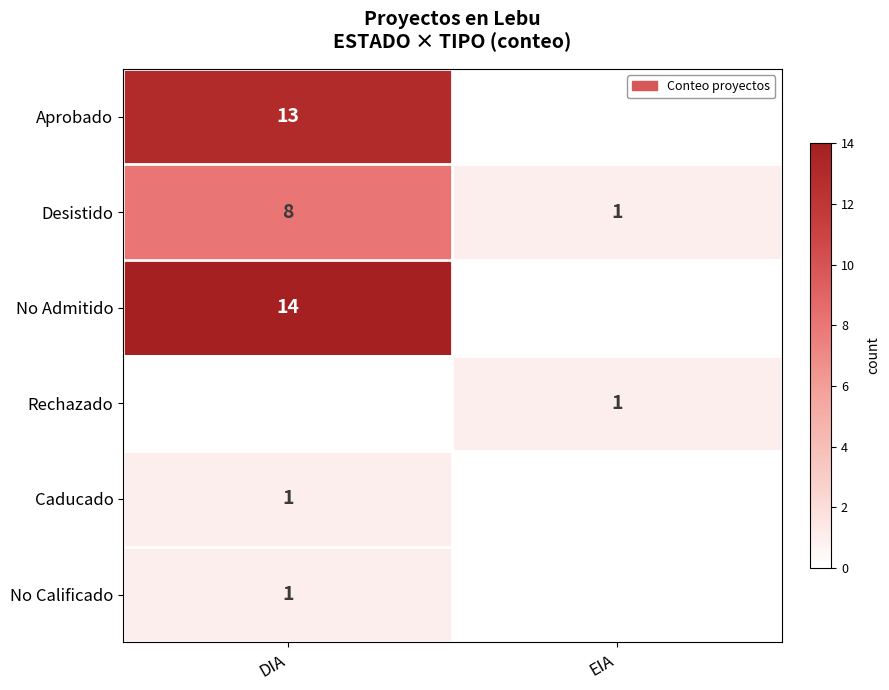

At which label does Desistido reach its minimum?

EIA